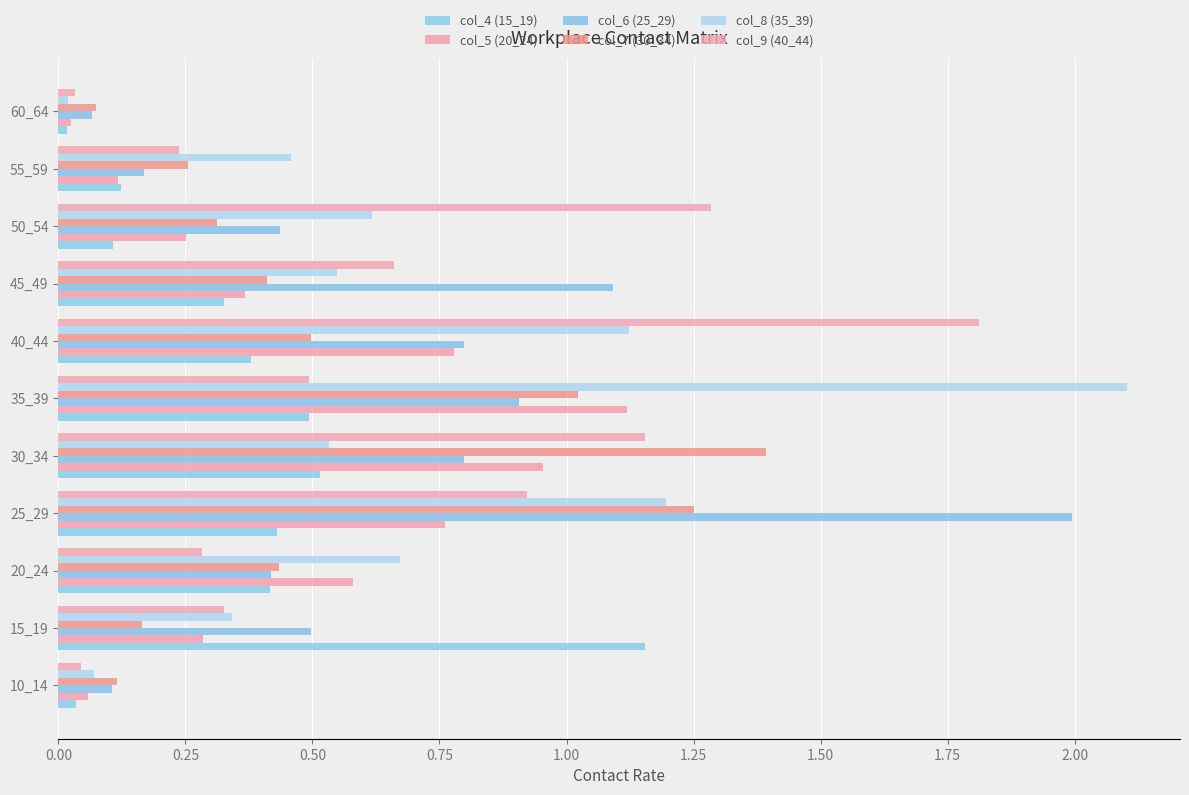

How many categories are shown in the chart?

11